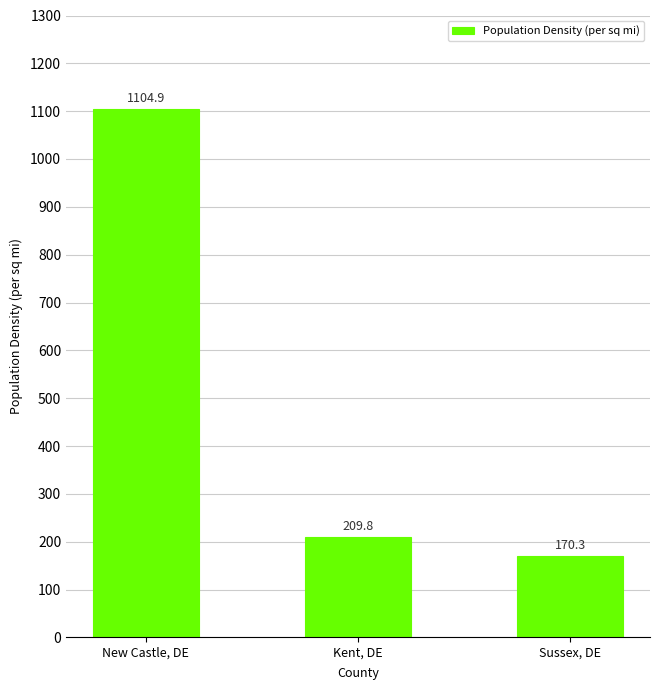

How many values are below 209?

1